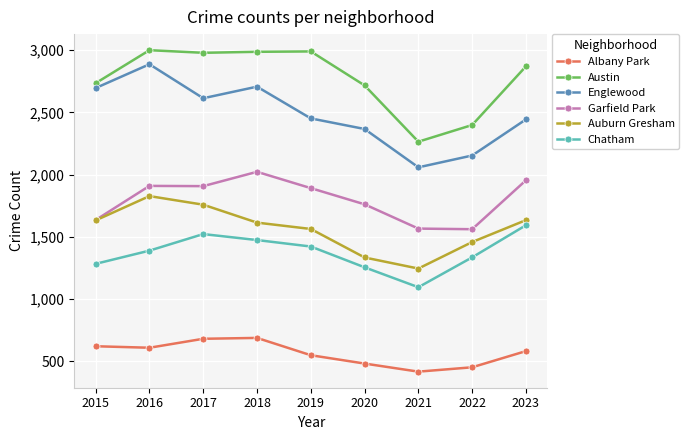

True or false: Albany Park has more than 1 interior local peaks.

False